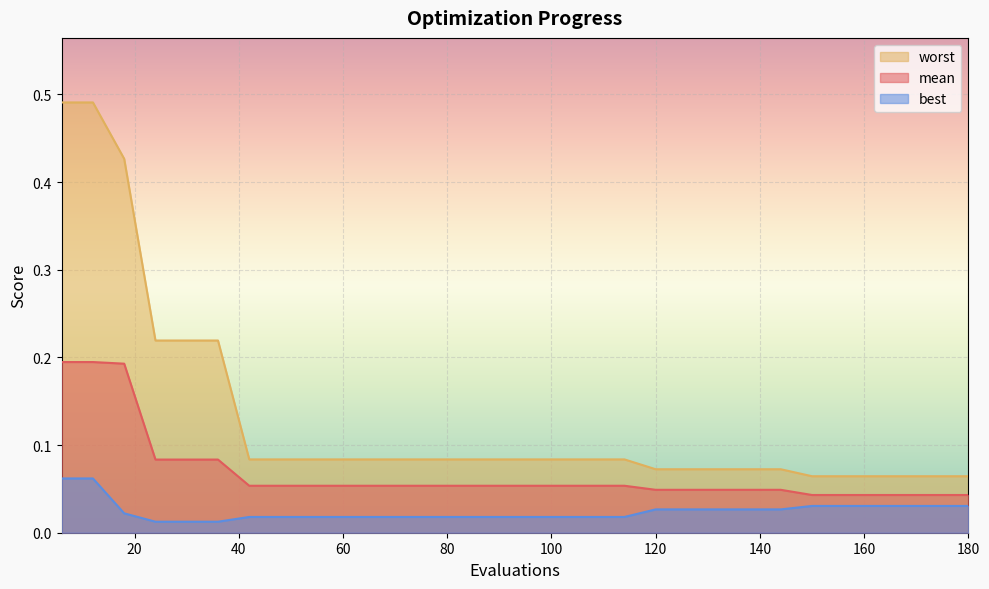

At 114, list the series in order from smallest to largest.

best, mean, worst